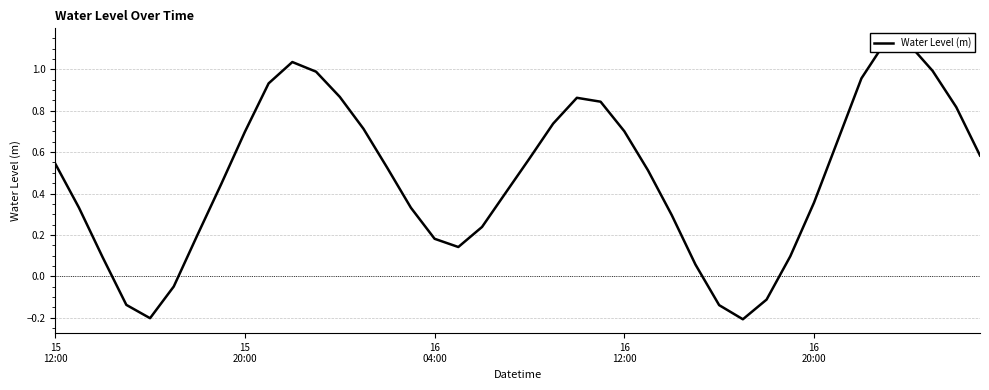

The value at 22 is 1.2. True or false?

False